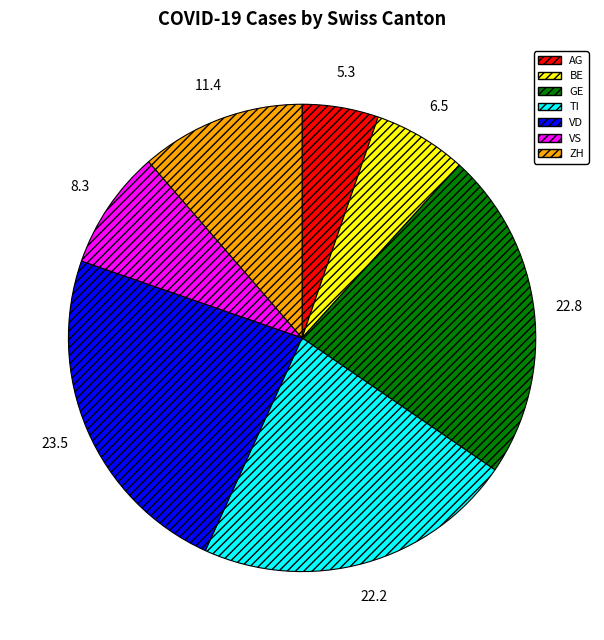

Is there a majority slice in this chart?

No